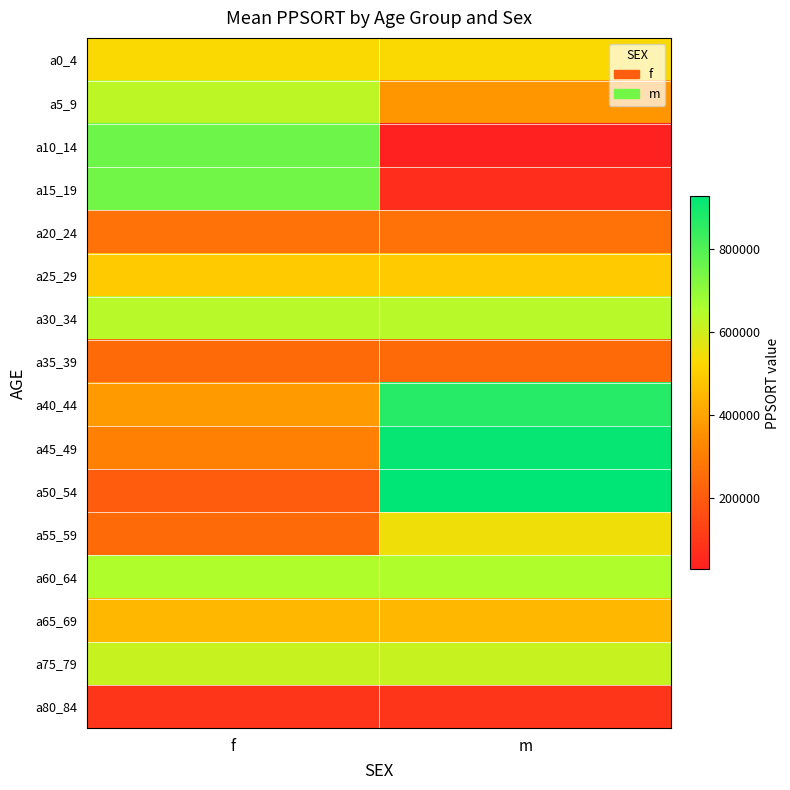

At which category is the sum across all series the highest?

m